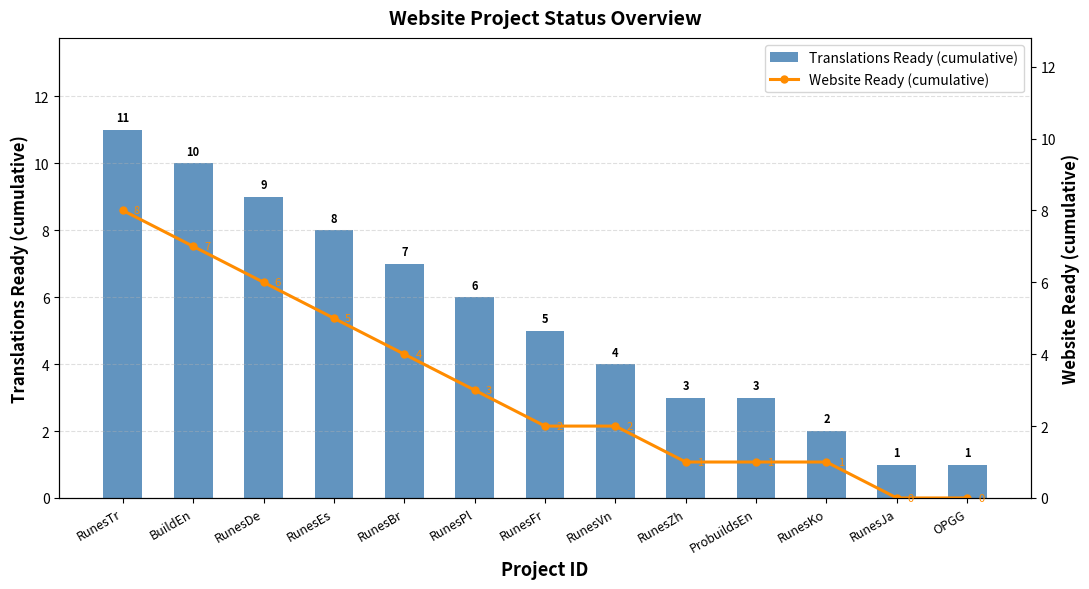

Count the number of categories in the chart.

13